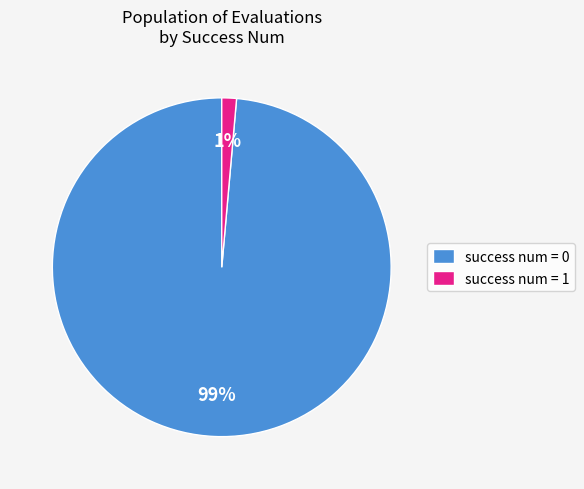

Which category accounts for the majority?

success num = 0